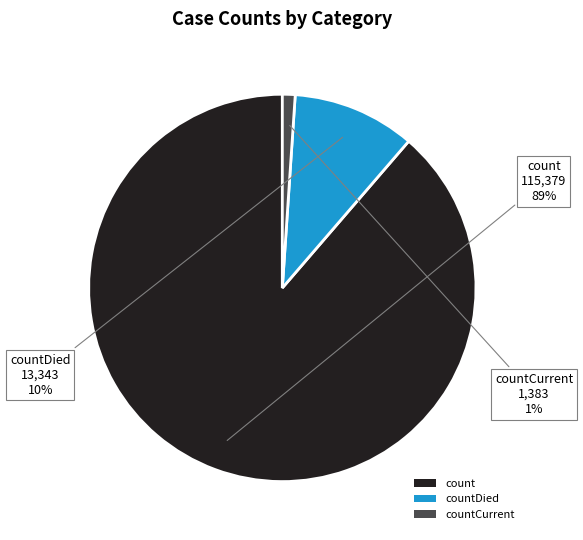

What is the largest slice in the pie chart?

count